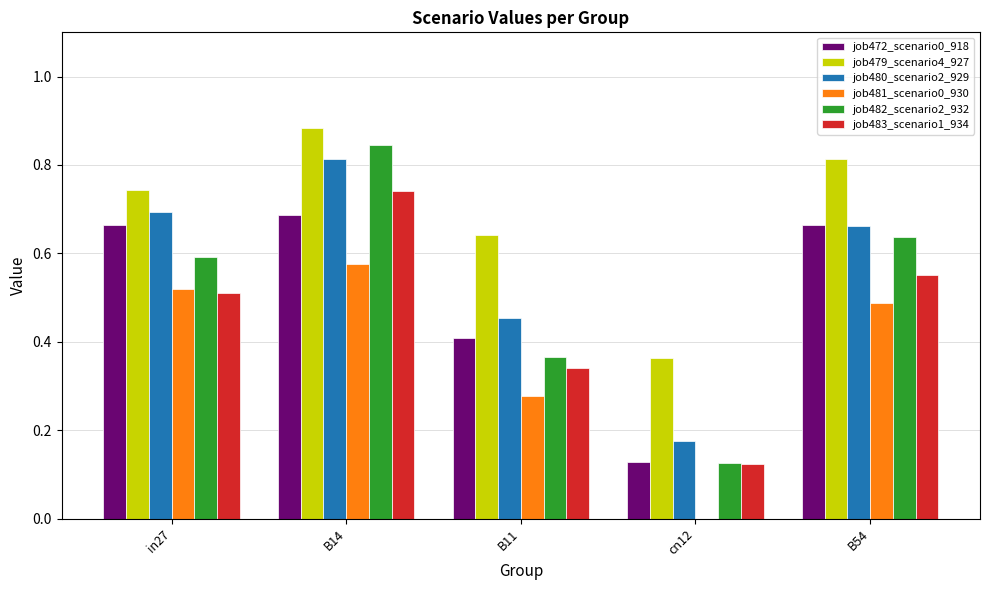

What is the total value across all series at in27?

3.7